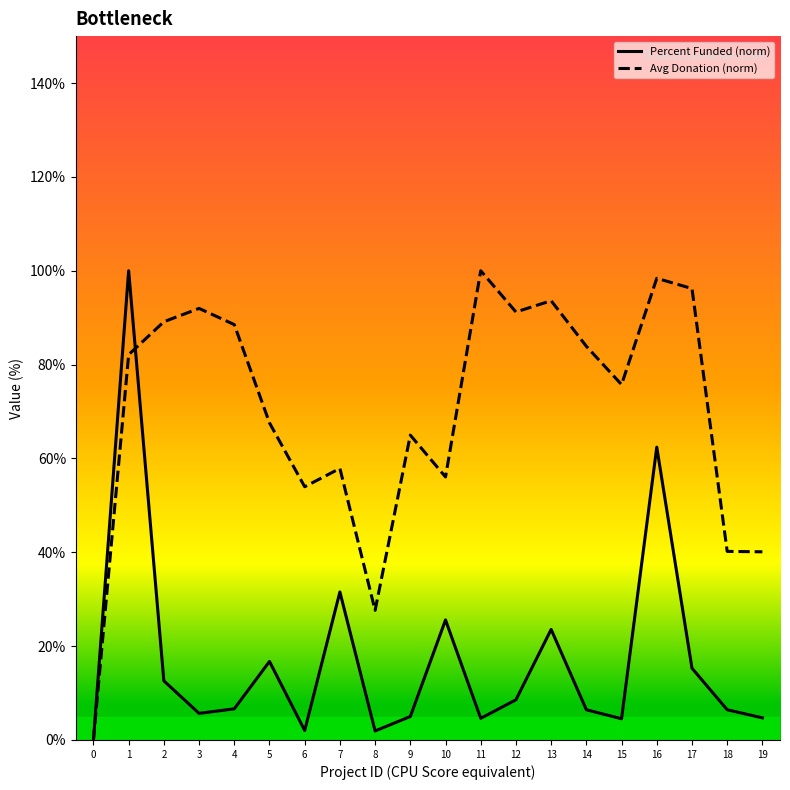

How many positive values does the Avg Donation (norm) series have?

19